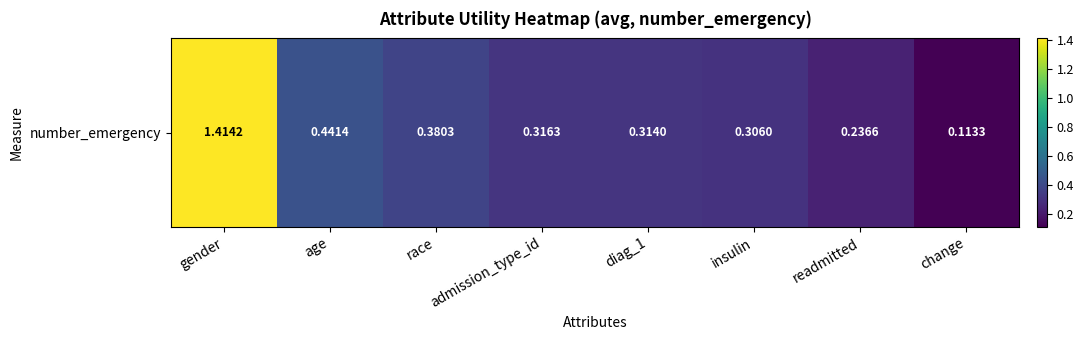

Where is the data nearest to the value 0?

change